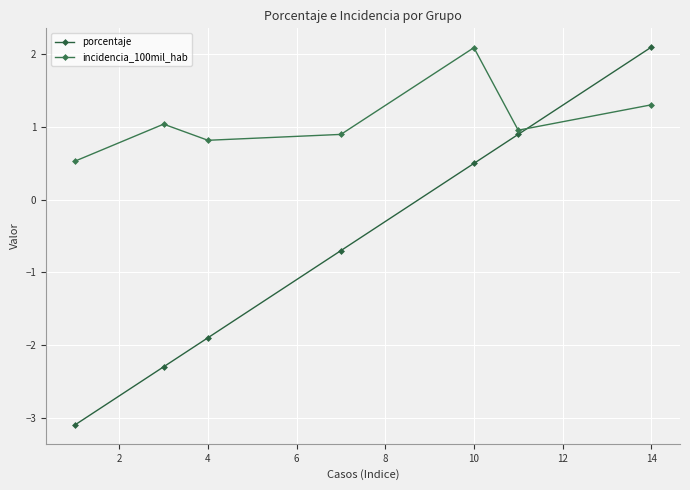

True or false: porcentaje has more than 0 interior local peaks.

False